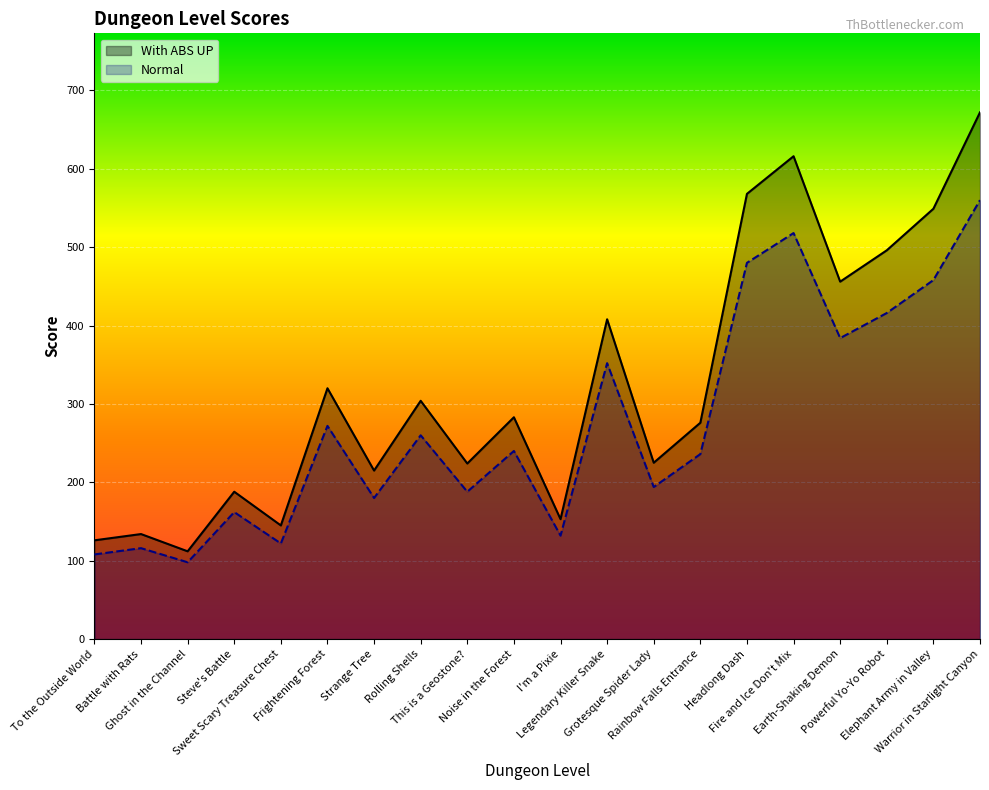

Reading left to right, list all the values displayed in this chart.

With ABS UP: 126	134	112	188	145	320	215	304	224	283	153	408	225	276	568	616	456	496	549	672
Normal: 108	116	98	162	122	272	180	260	188	240	132	352	194	236	480	518	384	416	458	560